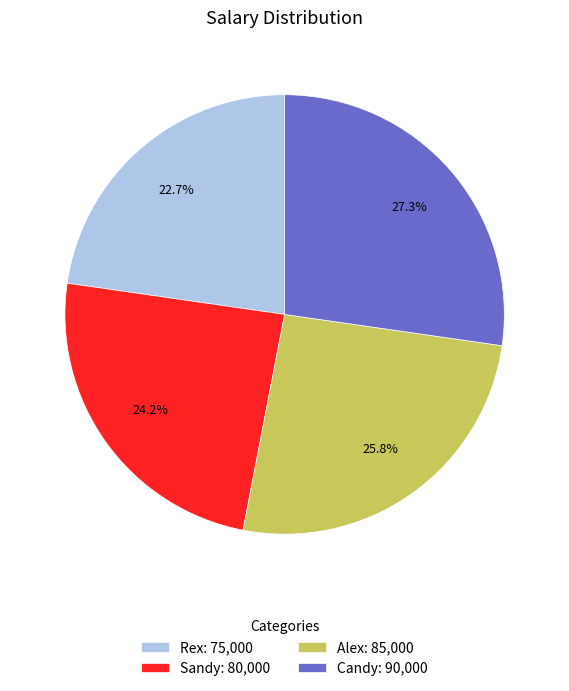

The Alex slice represents 26% of the pie. True or false?

True